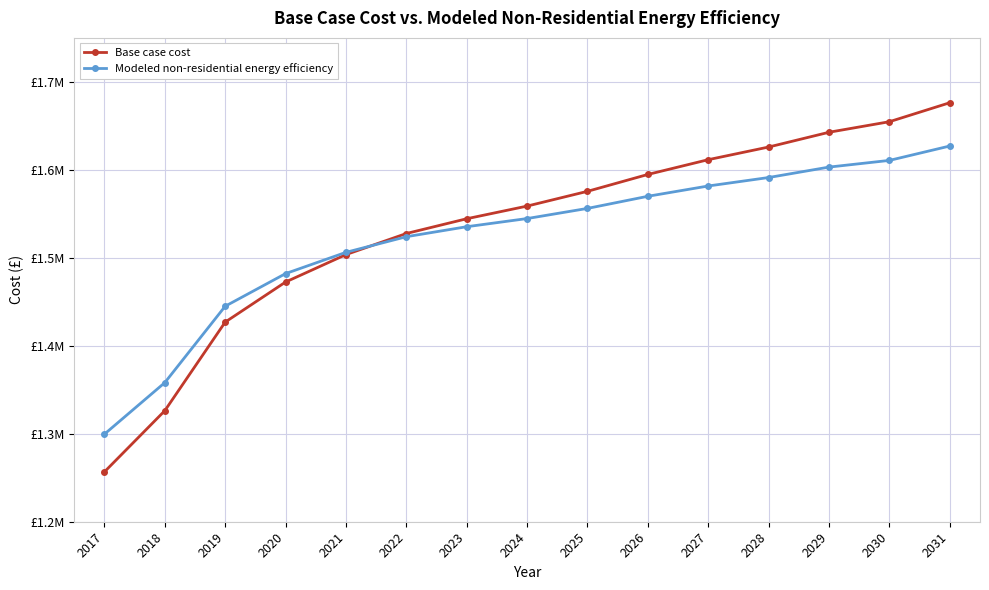

Rank the categories by Base case cost value from lowest to highest.

2017, 2018, 2019, 2020, 2021, 2022, 2023, 2024, 2025, 2026, 2027, 2028, 2029, 2030, 2031